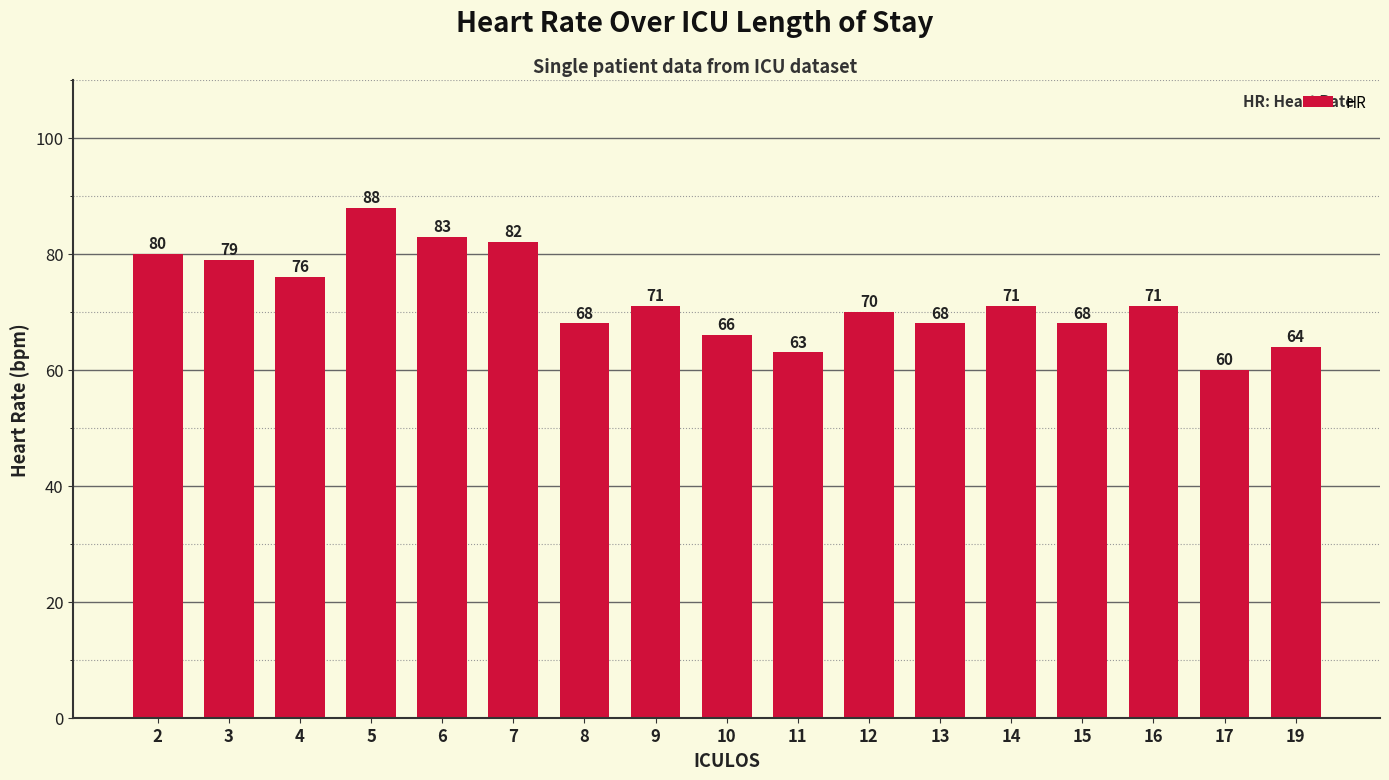

Between 16 and 15, which is larger?

16